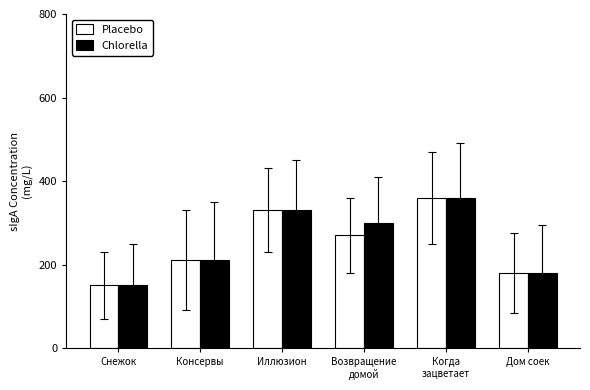

True or false: Chlorella has a value of 524 at Иллюзион.

False